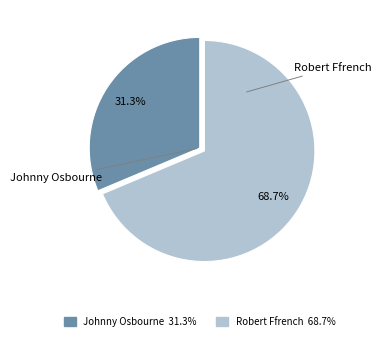

Which slice represents more than half of the pie?

Robert Ffrench